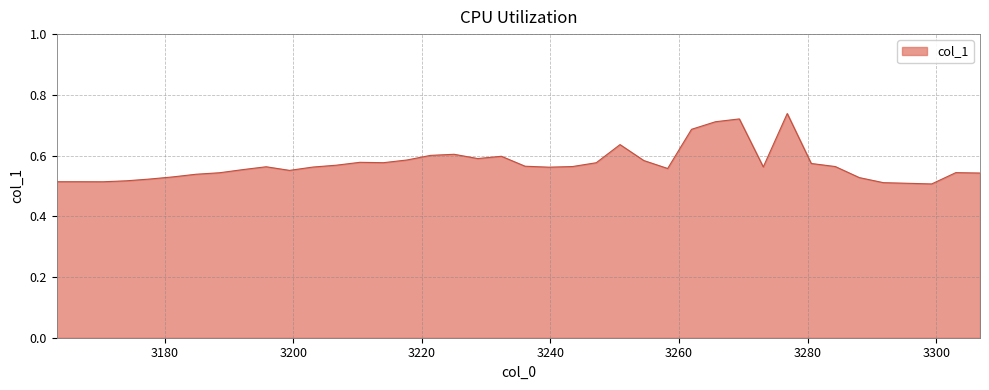

Count the values in the range 0 to 1.

40